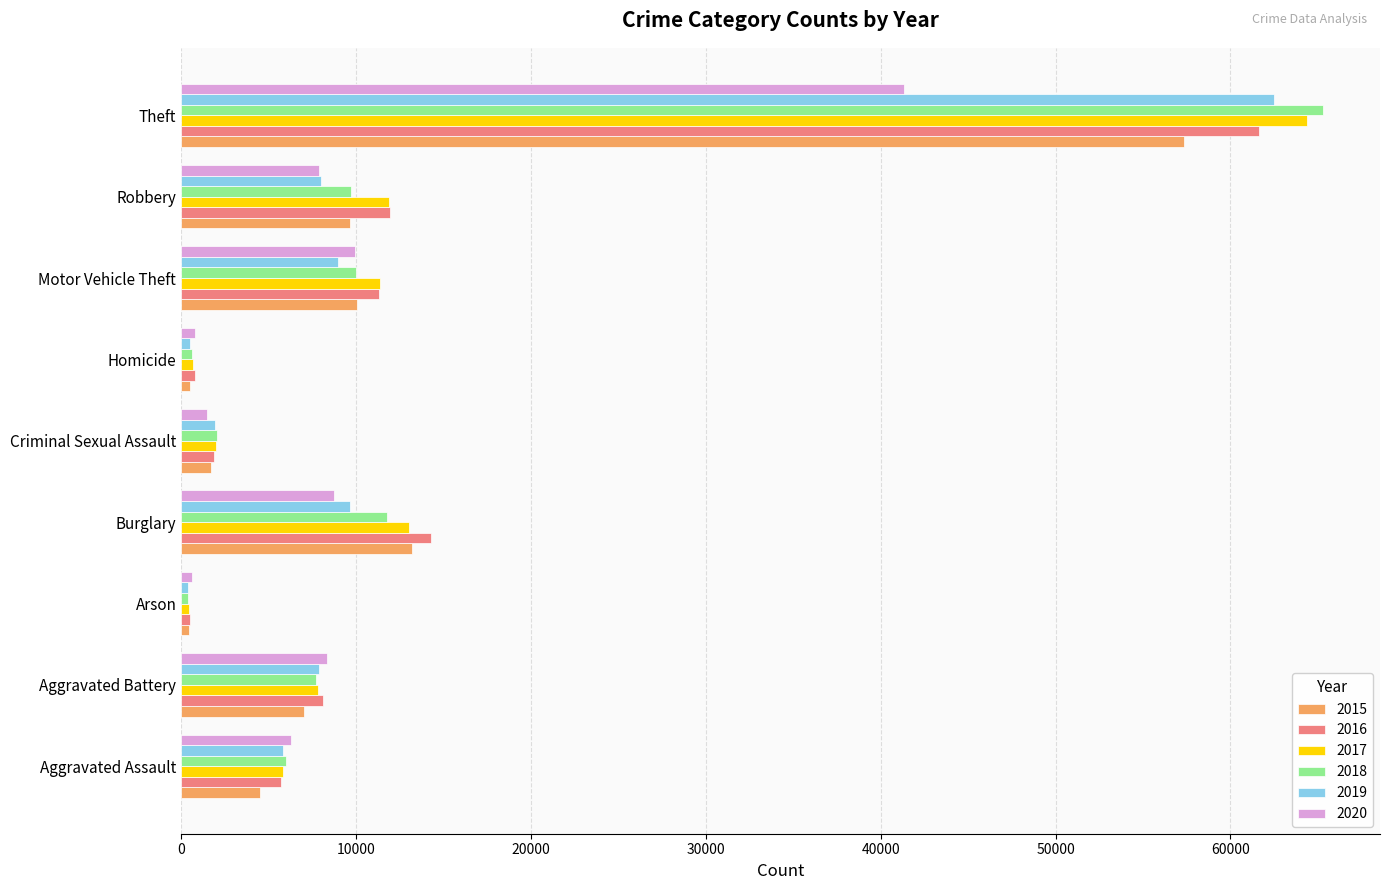

List the series in order of their peak value, lowest first.

2020, 2015, 2016, 2019, 2017, 2018